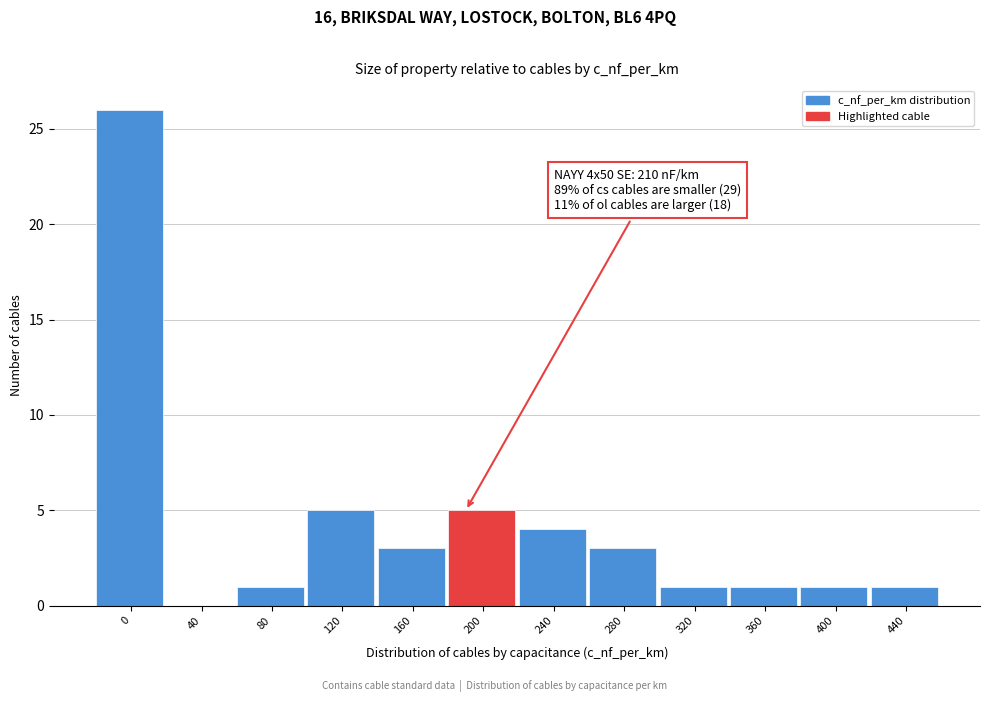

Reading left to right, list all the values displayed in this chart.

0=26	40=0	80=1	120=5	160=3	200=5	240=4	280=3	320=1	360=1	400=1	440=1